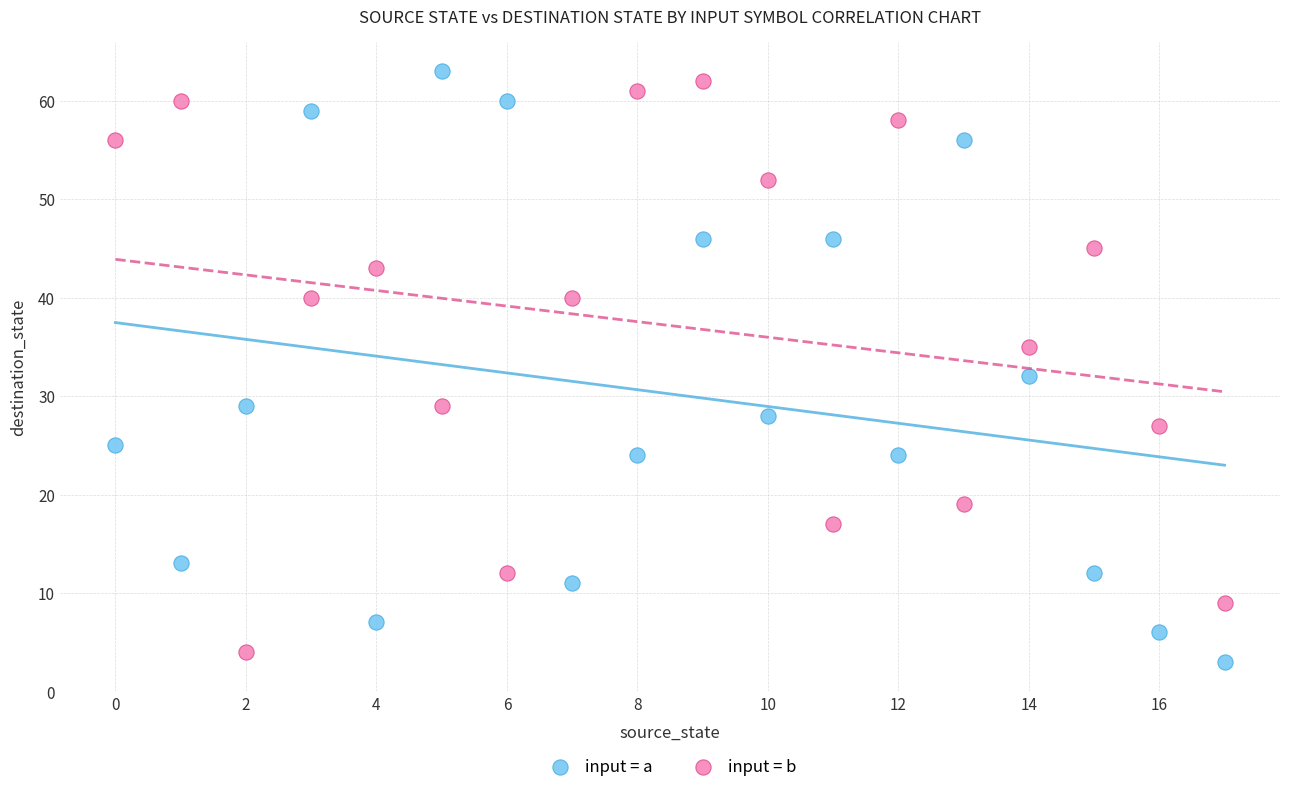

In the input = a series, what Y value is closest to 33?

32